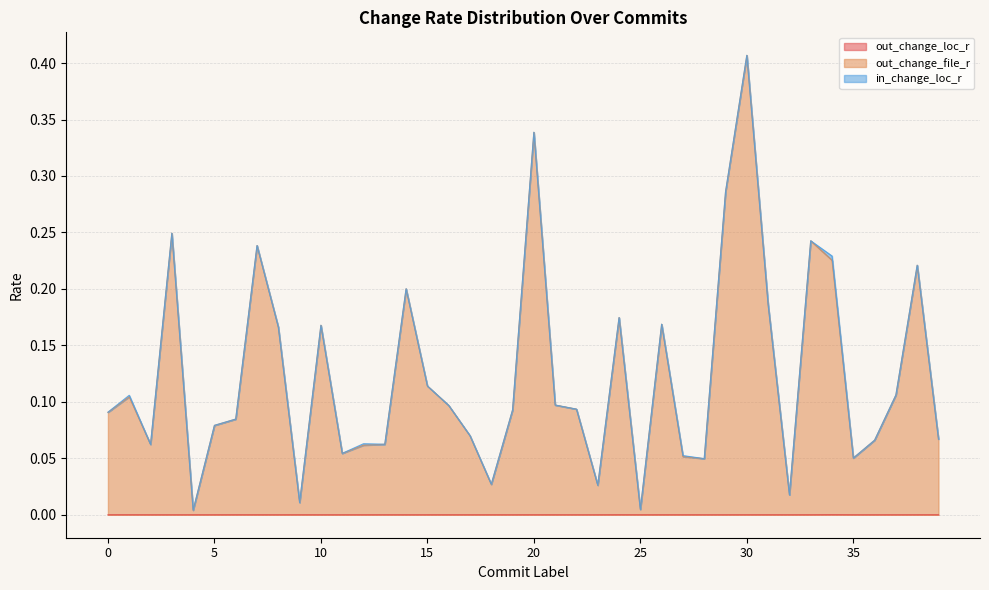

Which category has the lowest value across all series?

4